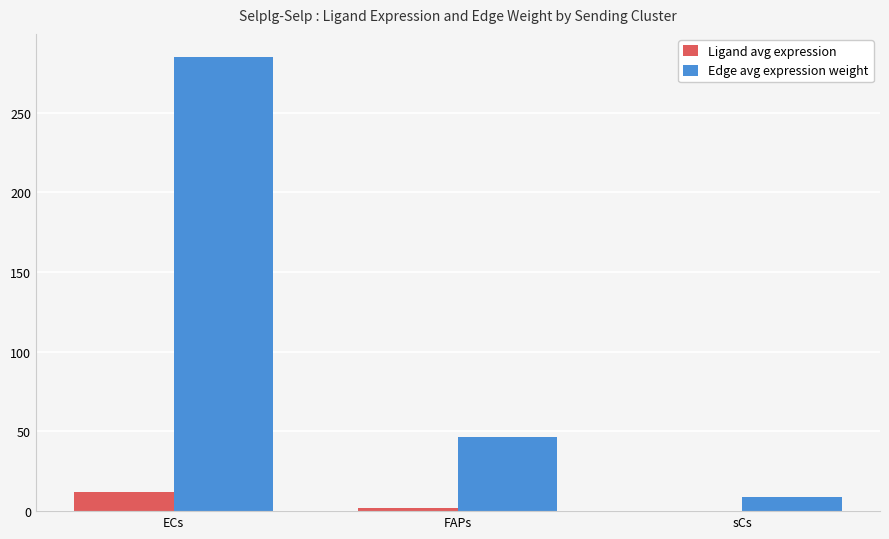

Is it true that Edge avg expression weight equals 285.3 at ECs?

True